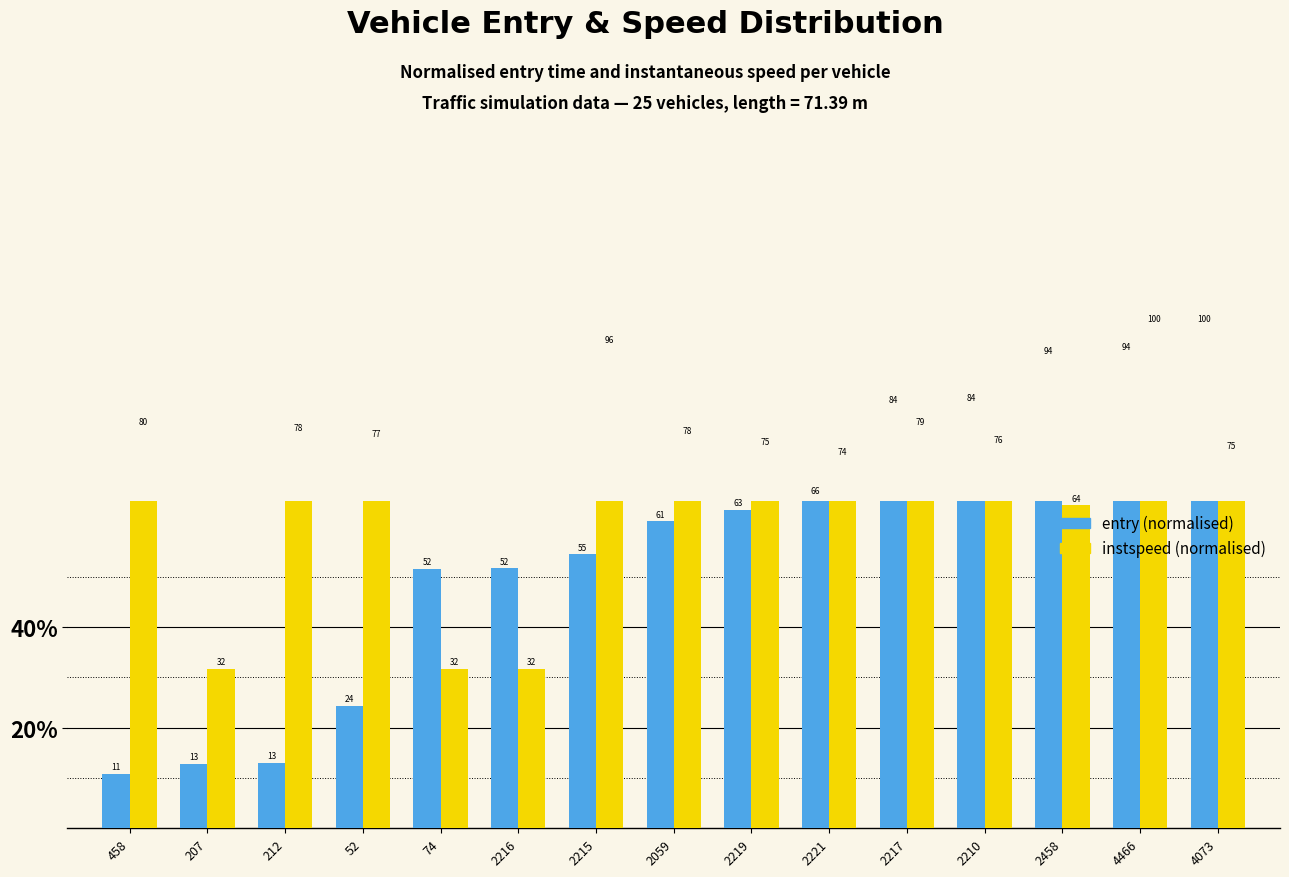

True or false: entry has a value of 86.4 at 2059.

False